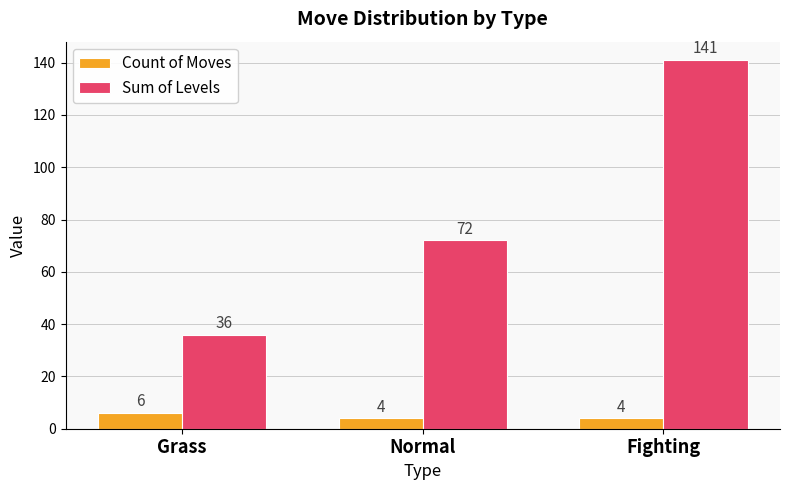

Where is Sum of Levels nearest to the value 88?

Normal